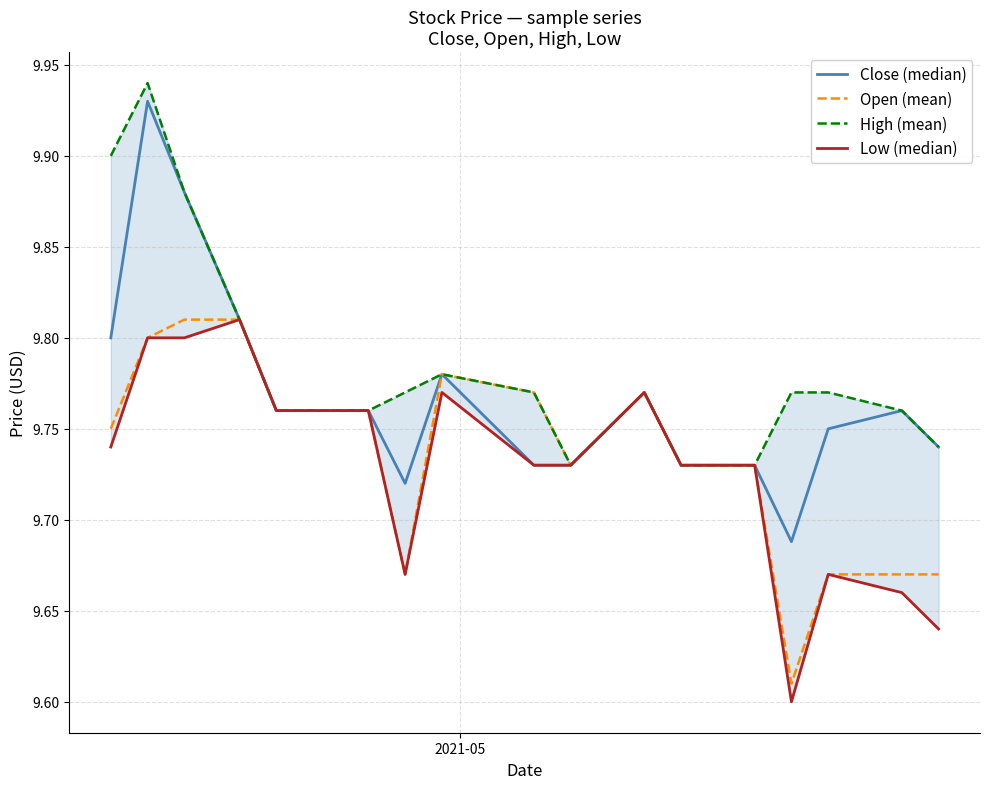

What is the difference between the second highest and minimum values in the Close (median) series?

0.2